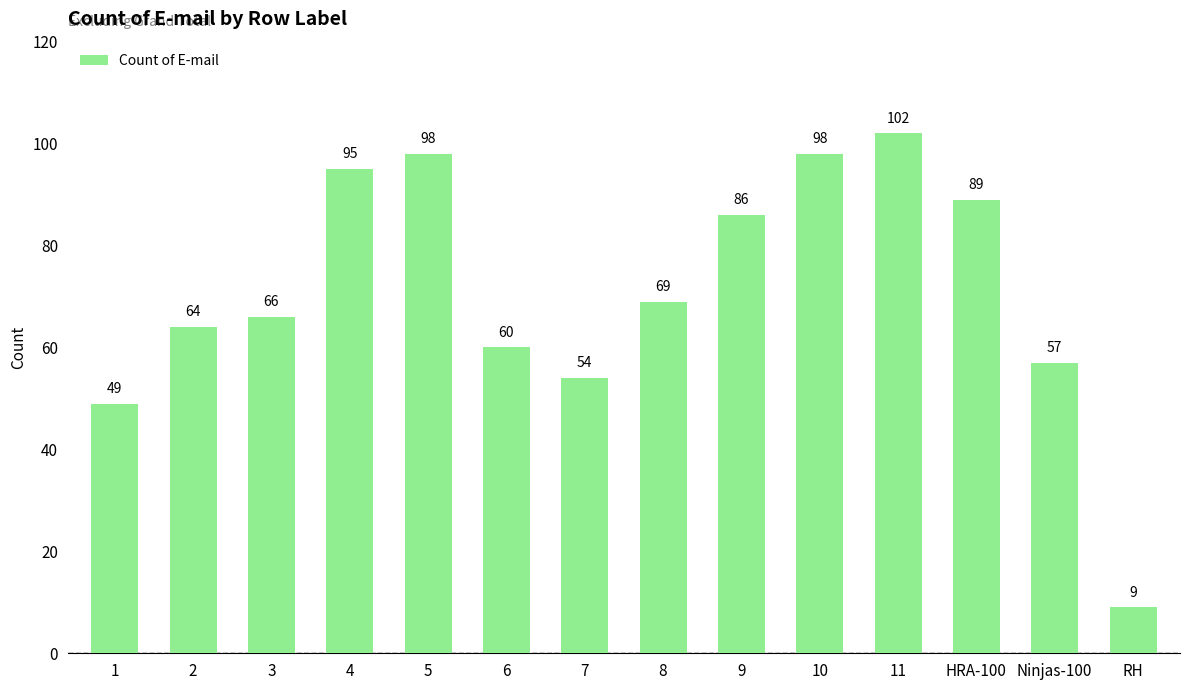

What is the difference between the values at 6 and 2?

4